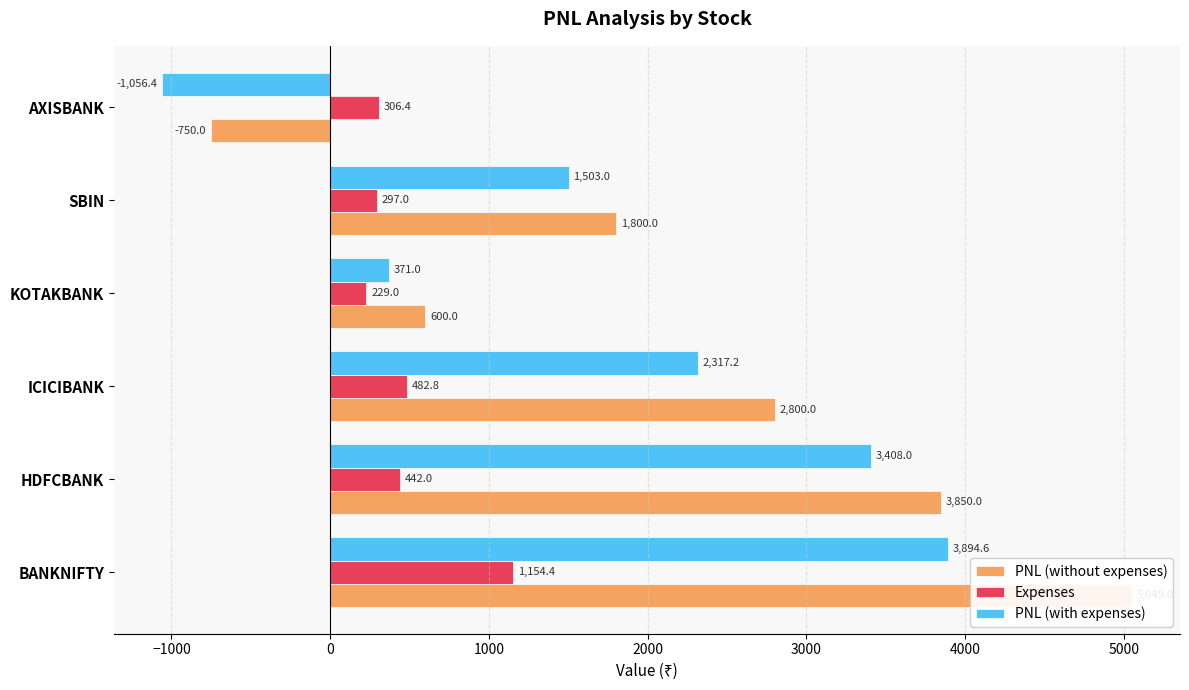

Are the bars grouped side by side (vs. stacked)?

Yes